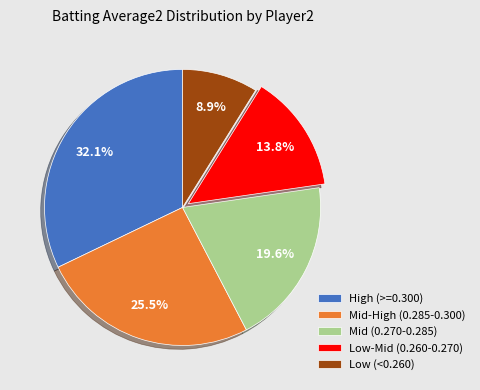

Is there any slice that represents more than half of the pie?

No